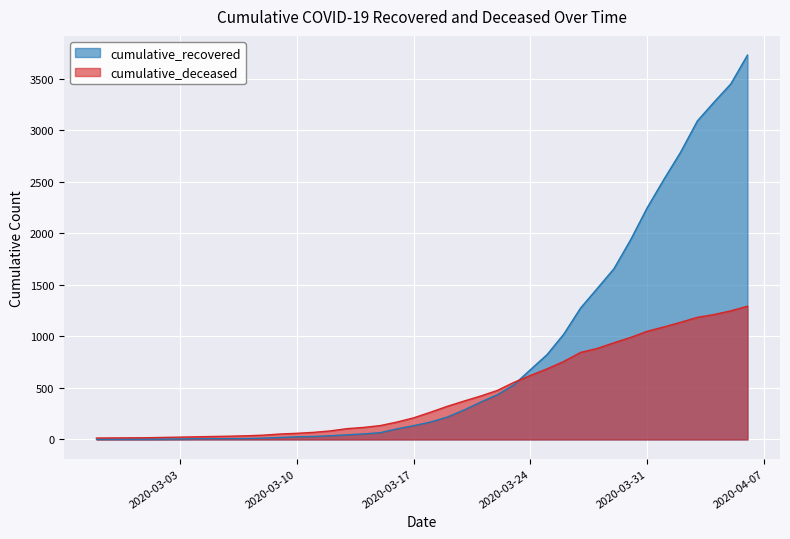

Between which two adjacent categories do cumulative_recovered and cumulative_deceased first intersect?

2020-03-23 and 2020-03-24